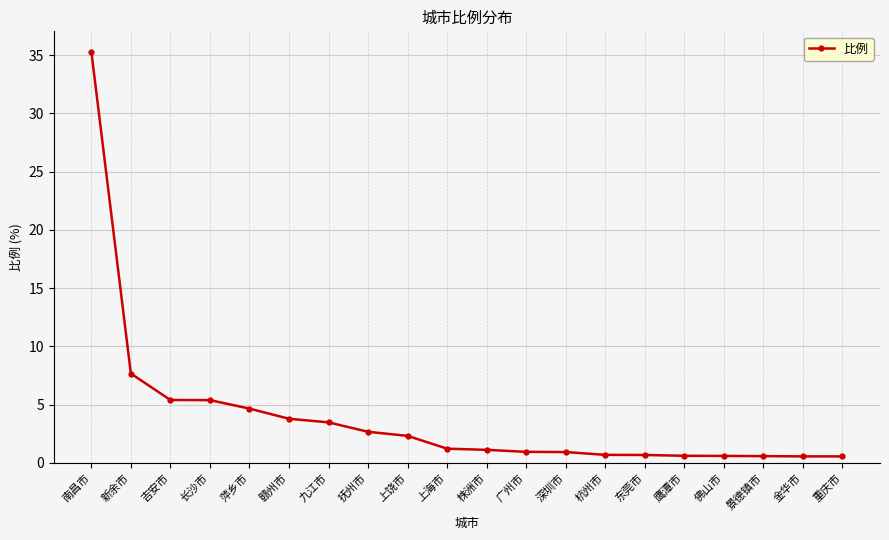

How many data points does each series have?

20